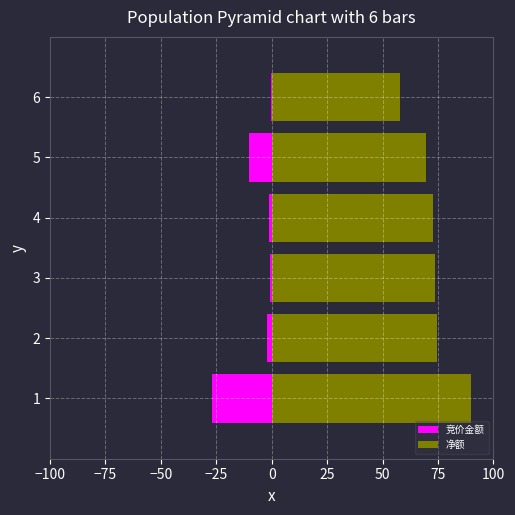

List the series in order of their peak value, lowest first.

竞价金额, 净额